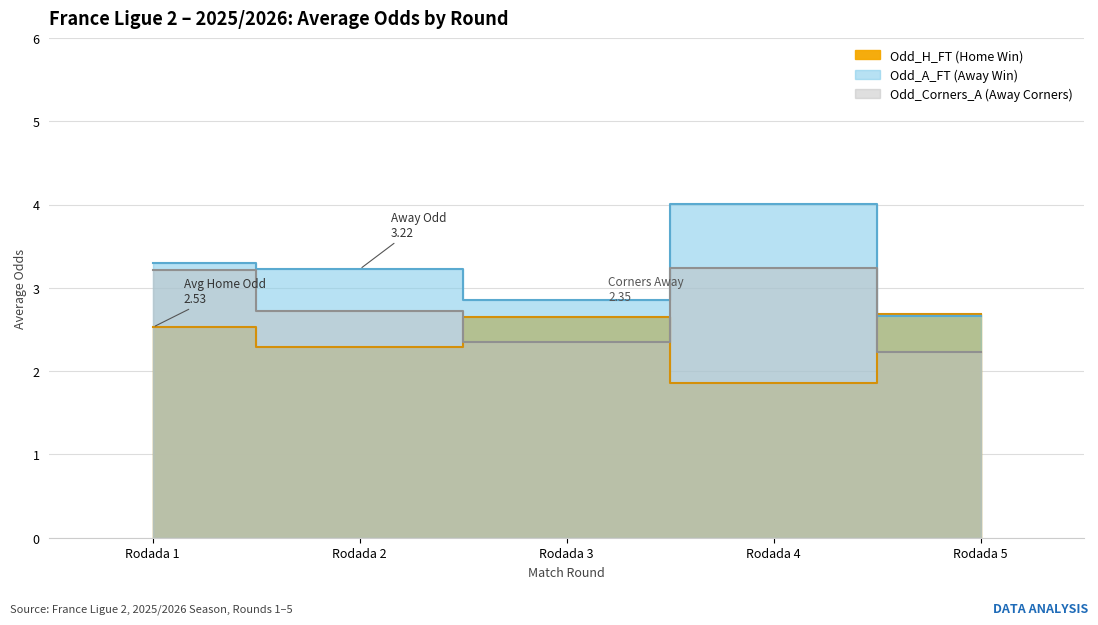

What are all the series names shown in the legend?

Odd_H_FT, Odd_A_FT, Odd_Corners_A